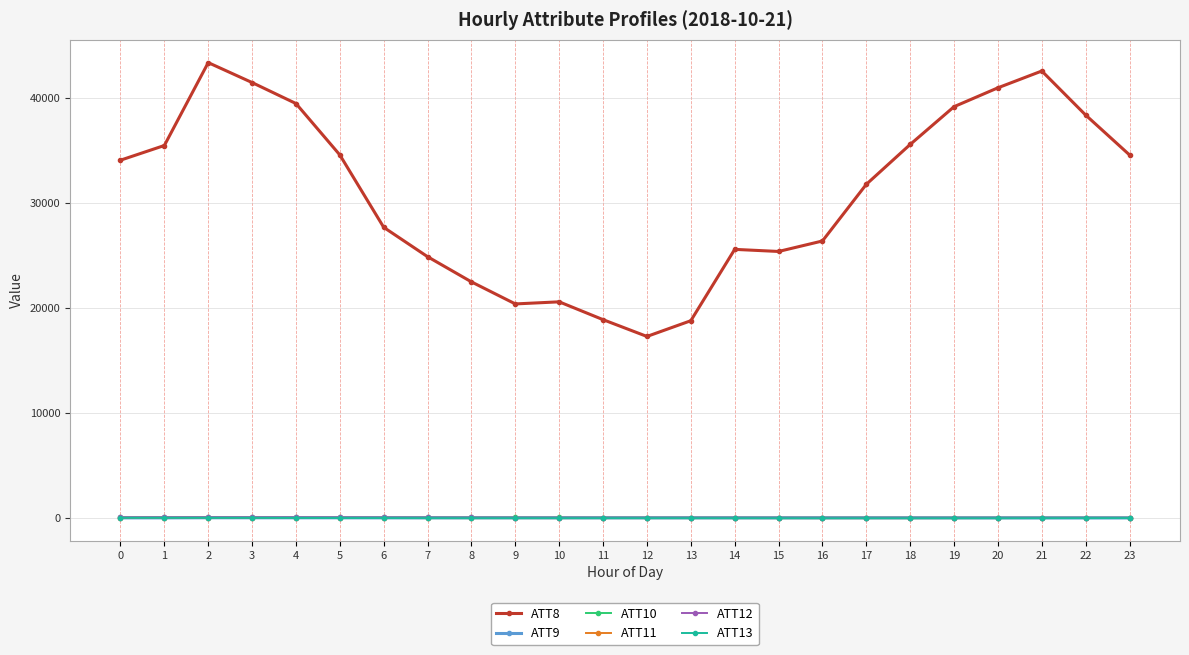

Which series has the largest total across all categories?

ATT8